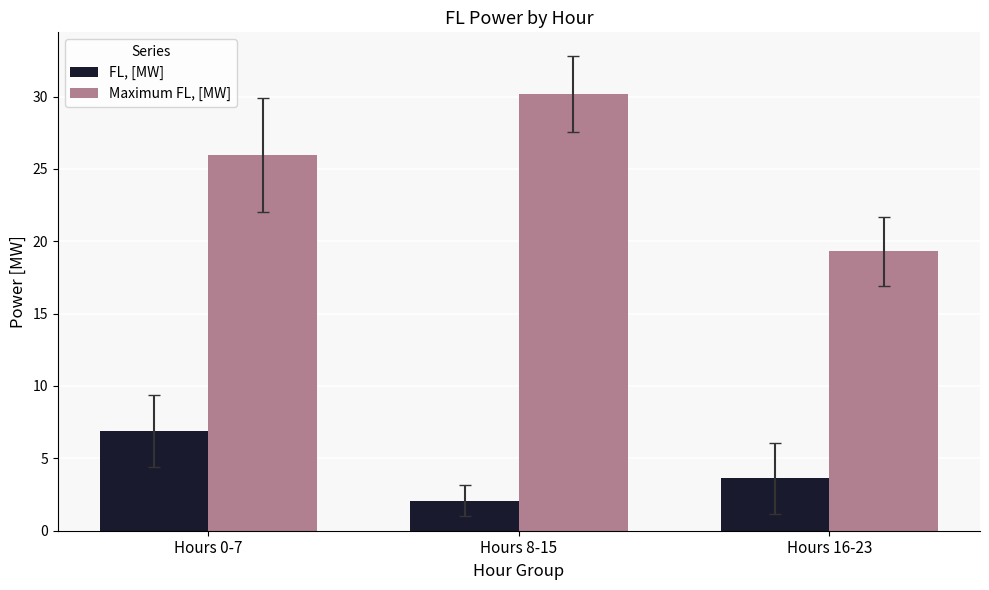

Rank the series by their maximum value, from lowest to highest.

FL, [MW], Maximum FL, [MW]